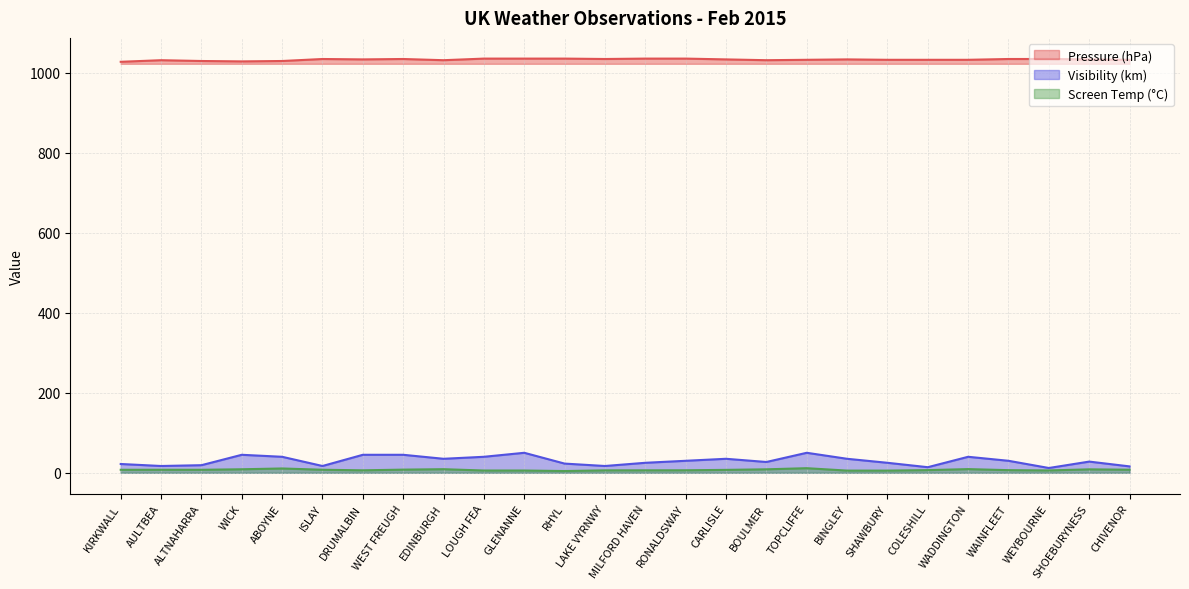

Does the chart have visible grid lines?

Yes